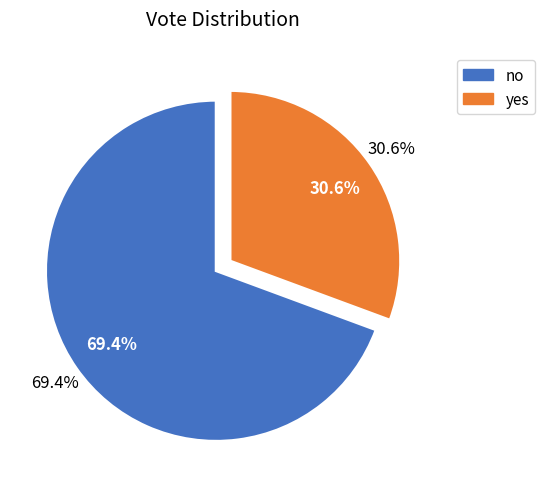

Which category has the biggest portion of the pie?

no